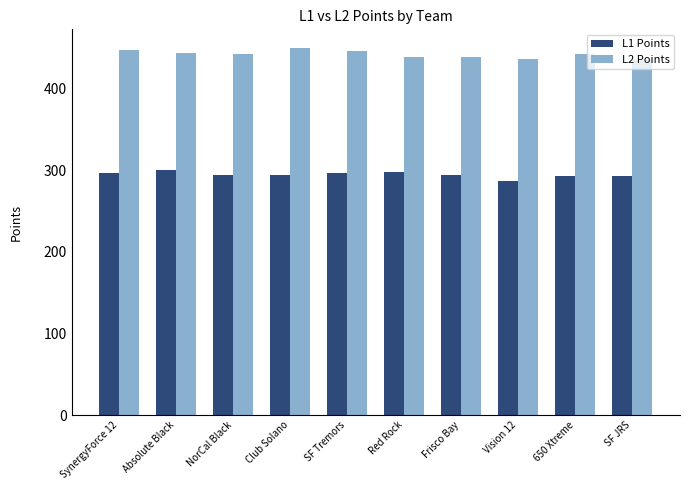

Read the L2 Points value at Frisco Bay.

438.8